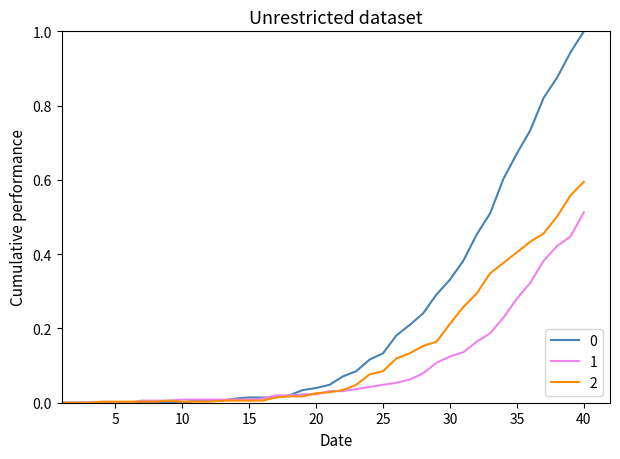

How many lines are shown in the chart?

3